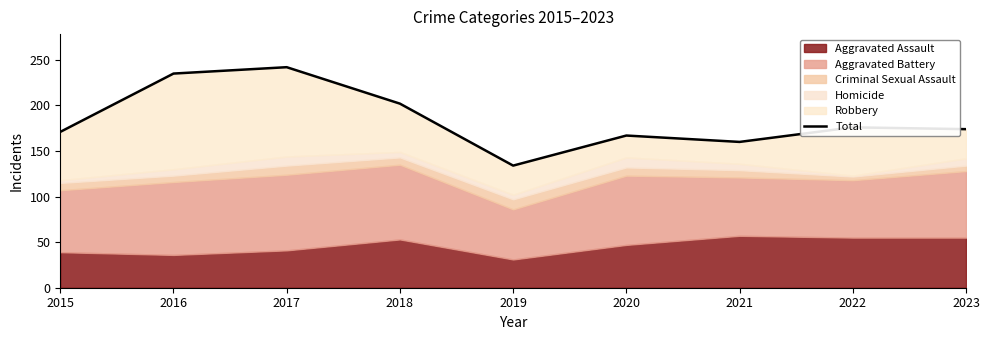

Is it true that the value at 2022 is 81?

False